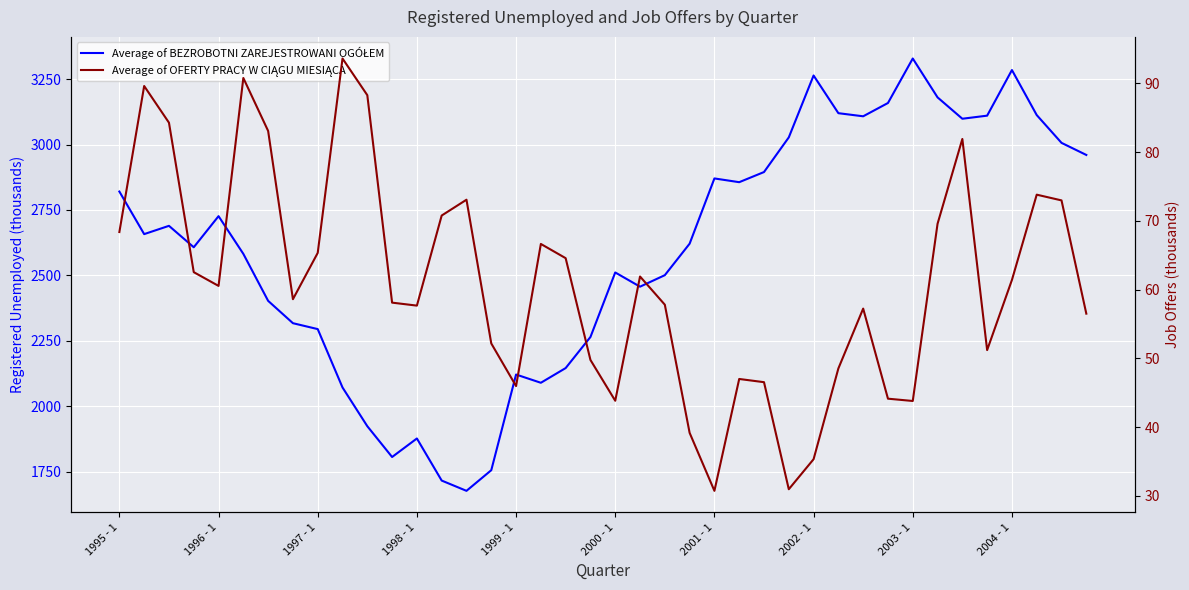

How many lines are shown in the chart?

2